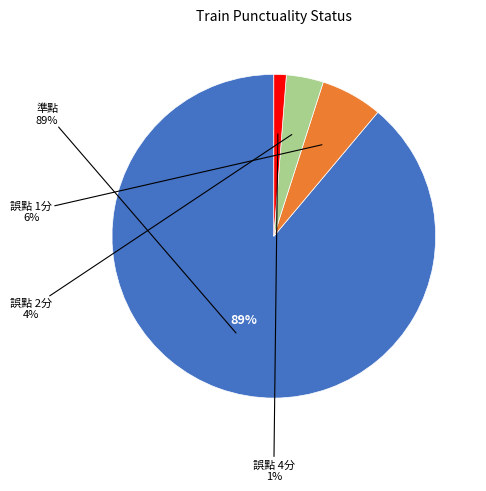

Does any single category account for the majority?

Yes